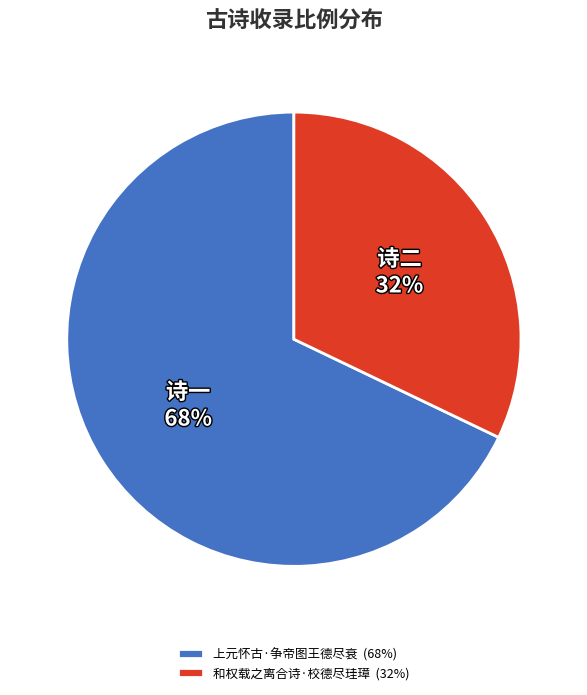

Which category accounts for the majority?

上元怀古·争帝图王德尽衰